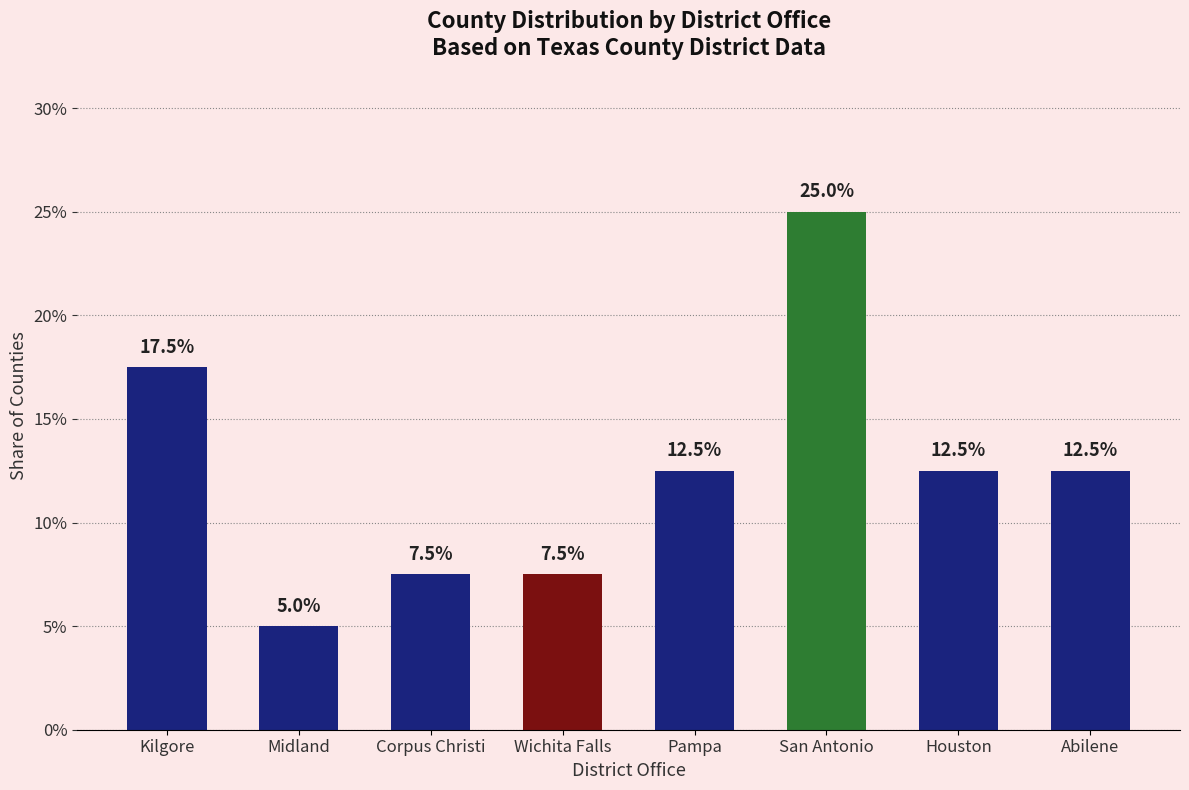

Is it true that the value at Kilgore is 0.2?

True